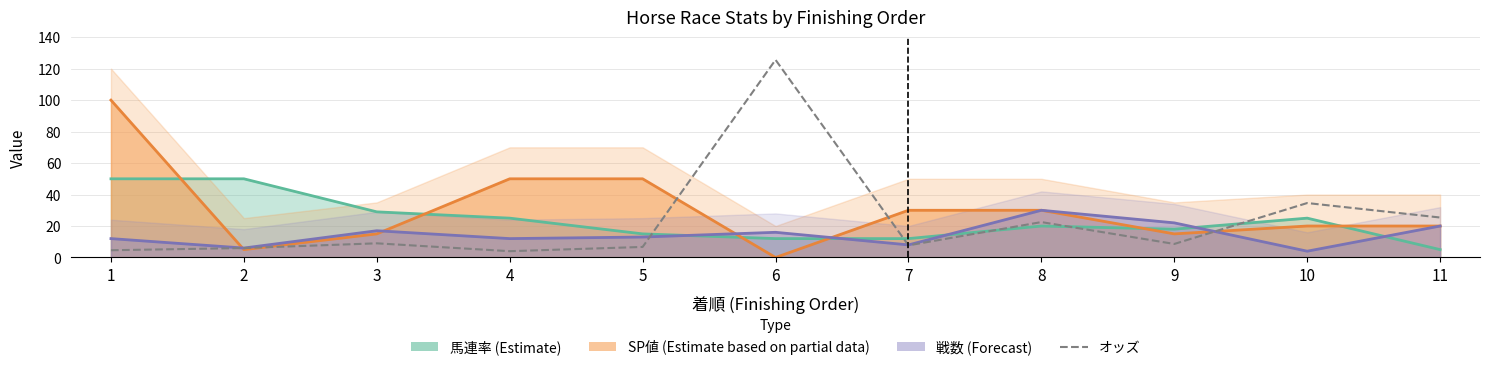

Which category has the highest value across all series?

6